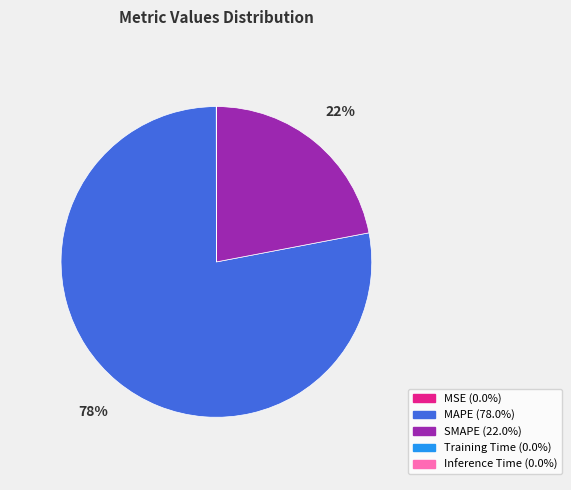

What percentage is the SMAPE slice, to the nearest percent?

22%